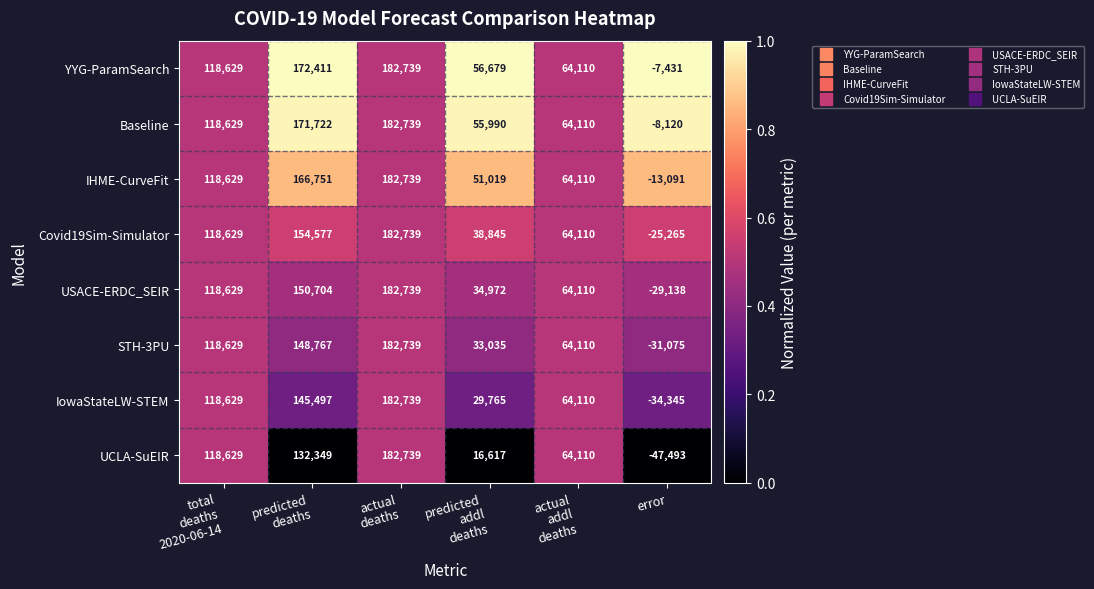

At how many categories does at least one series exceed 0?

5